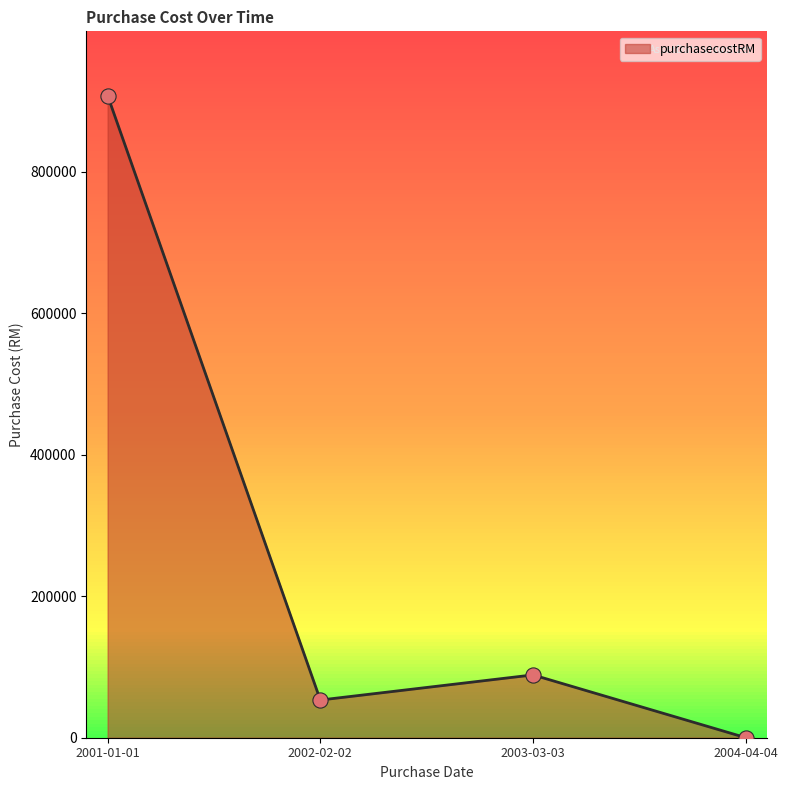

Approximately how many times larger is the value at 2001-01-01 compared to 2003-03-03?

10.2